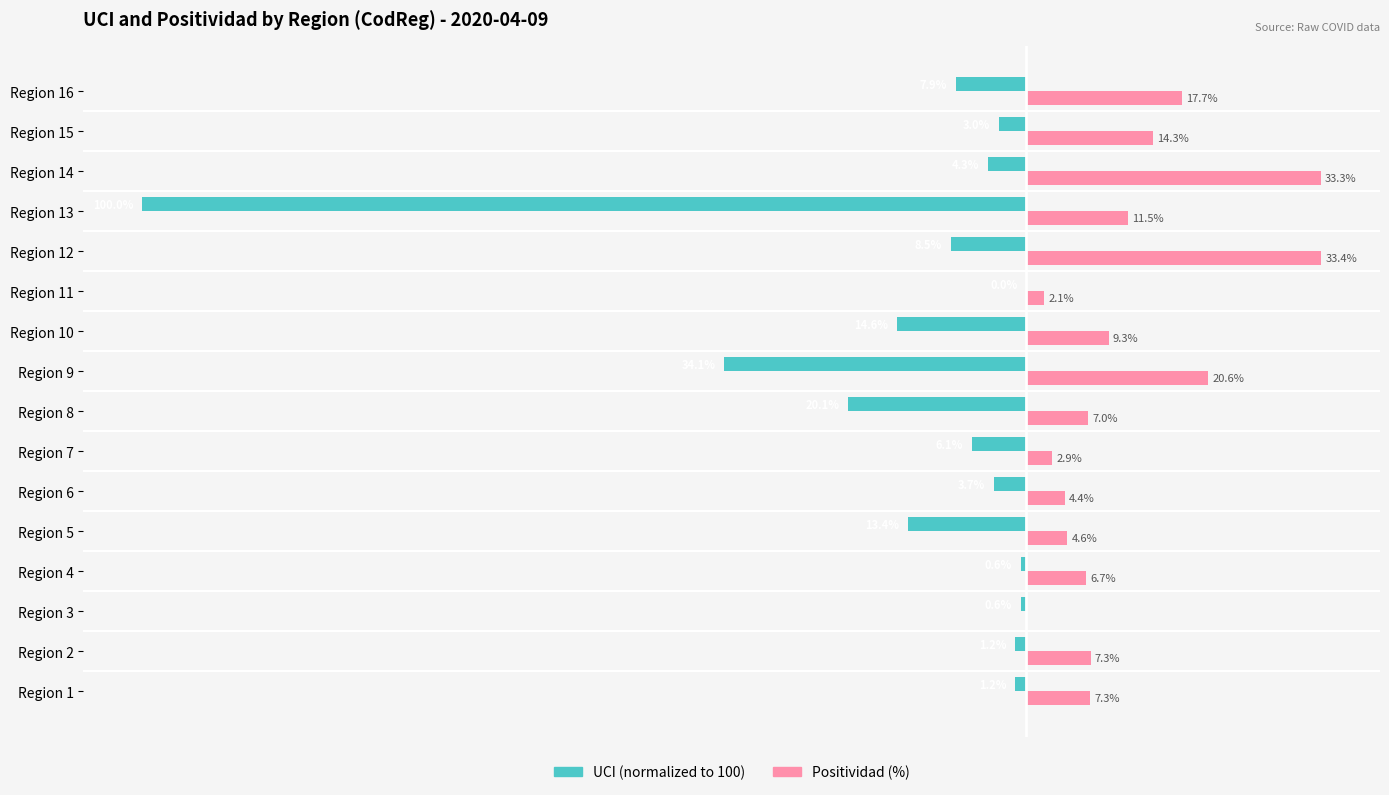

At which category is the sum across all series the highest?

Region 14